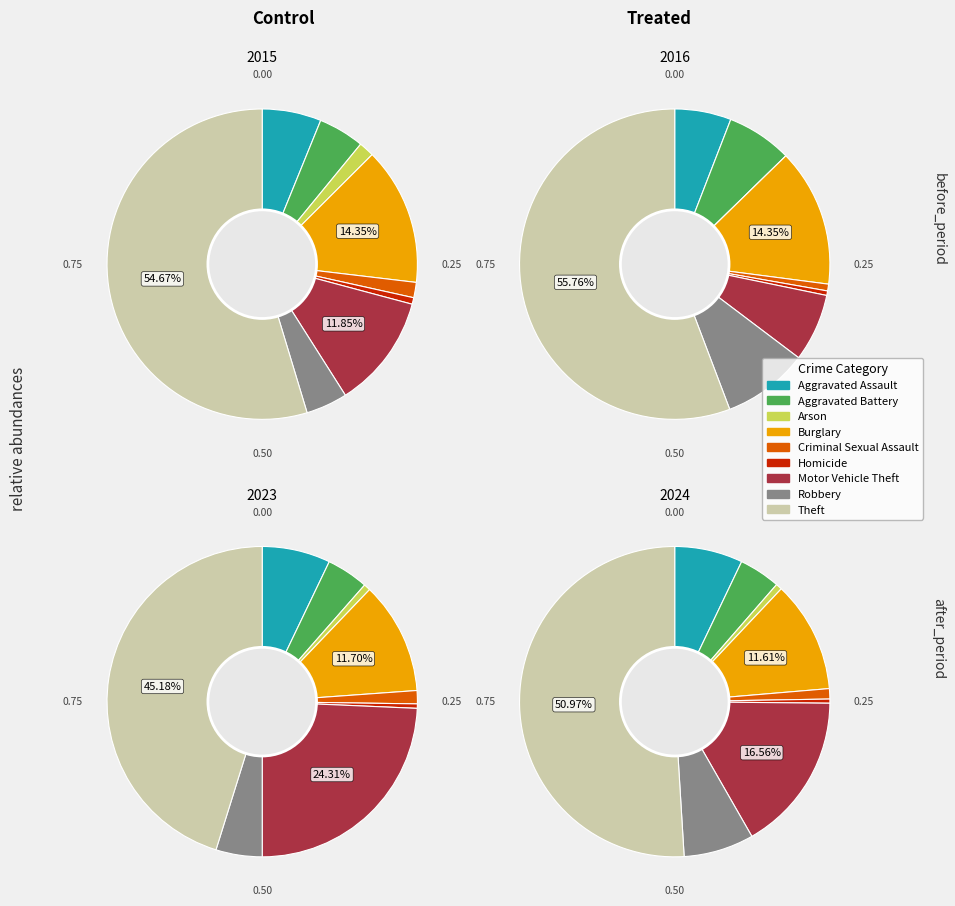

The values_2024 slice represents 16% of the pie. True or false?

False